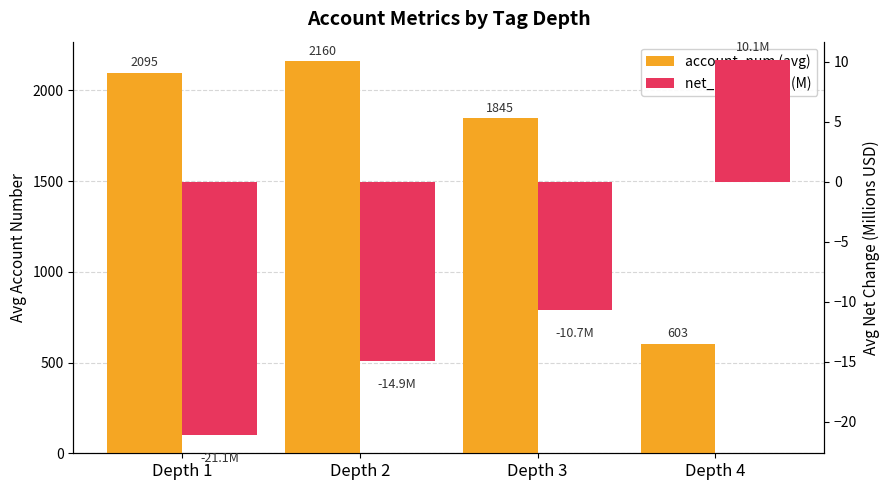

Reading left to right, list all the values displayed in this chart.

account_num (avg): Depth 1=2095.0	Depth 2=2159.9	Depth 3=1844.8	Depth 4=603.0
net_change avg (M): Depth 1=-21.1	Depth 2=-14.9	Depth 3=-10.7	Depth 4=10.1